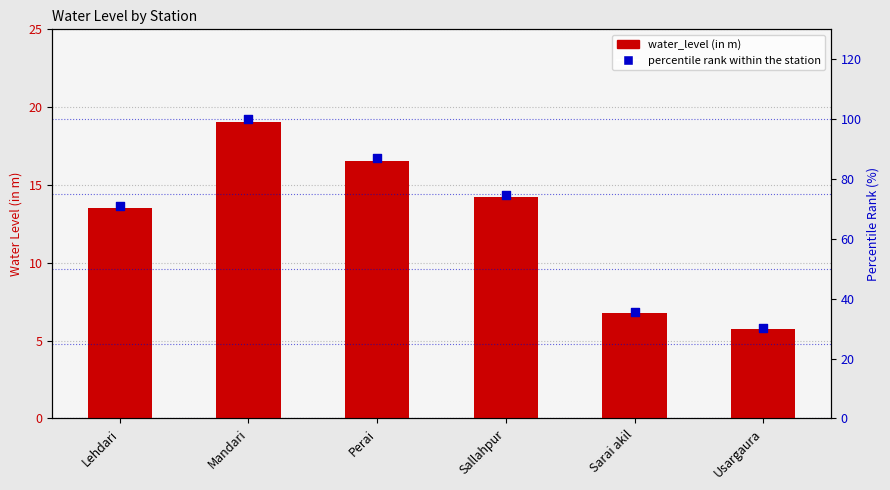

Which series reaches the minimum Y coordinate?

water_level (in m)